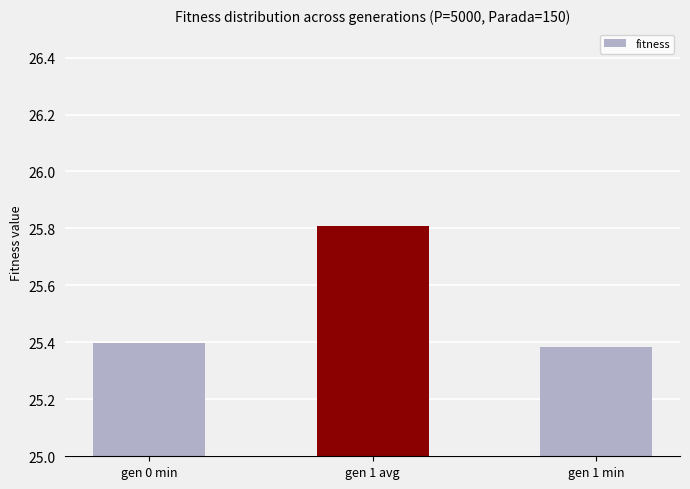

At which category does the chart reach its minimum across all series?

gen 1 min